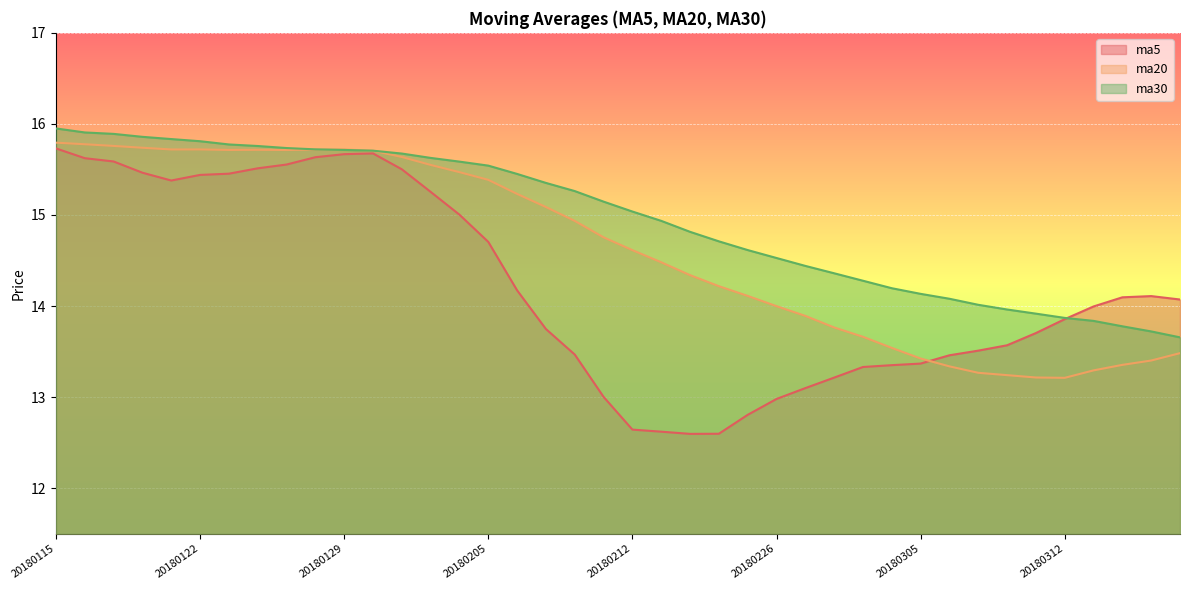

Which series has the largest total across all categories?

ma30